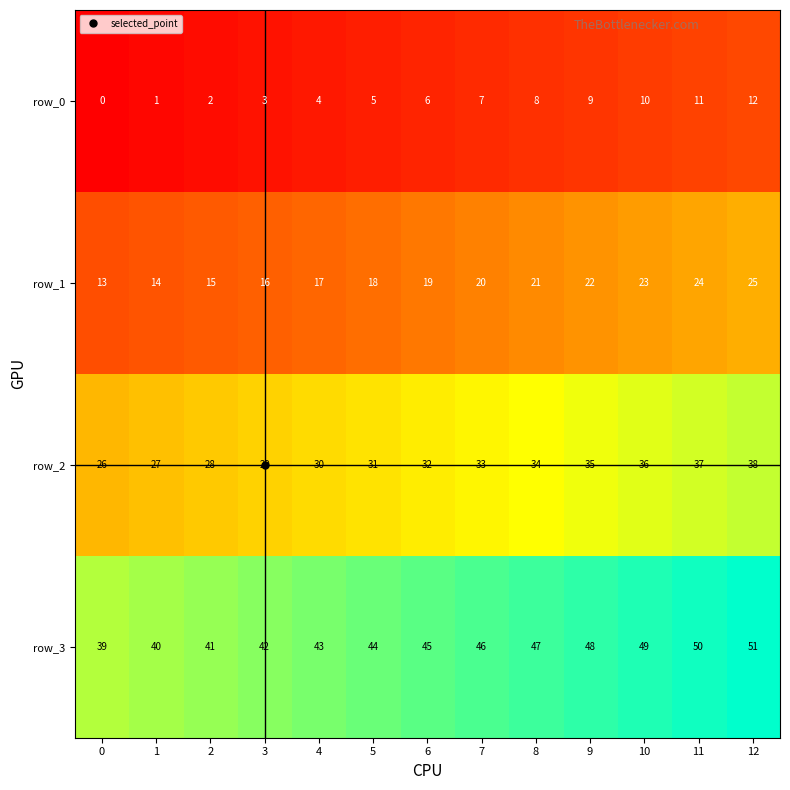

How many series are shown in this chart?

4